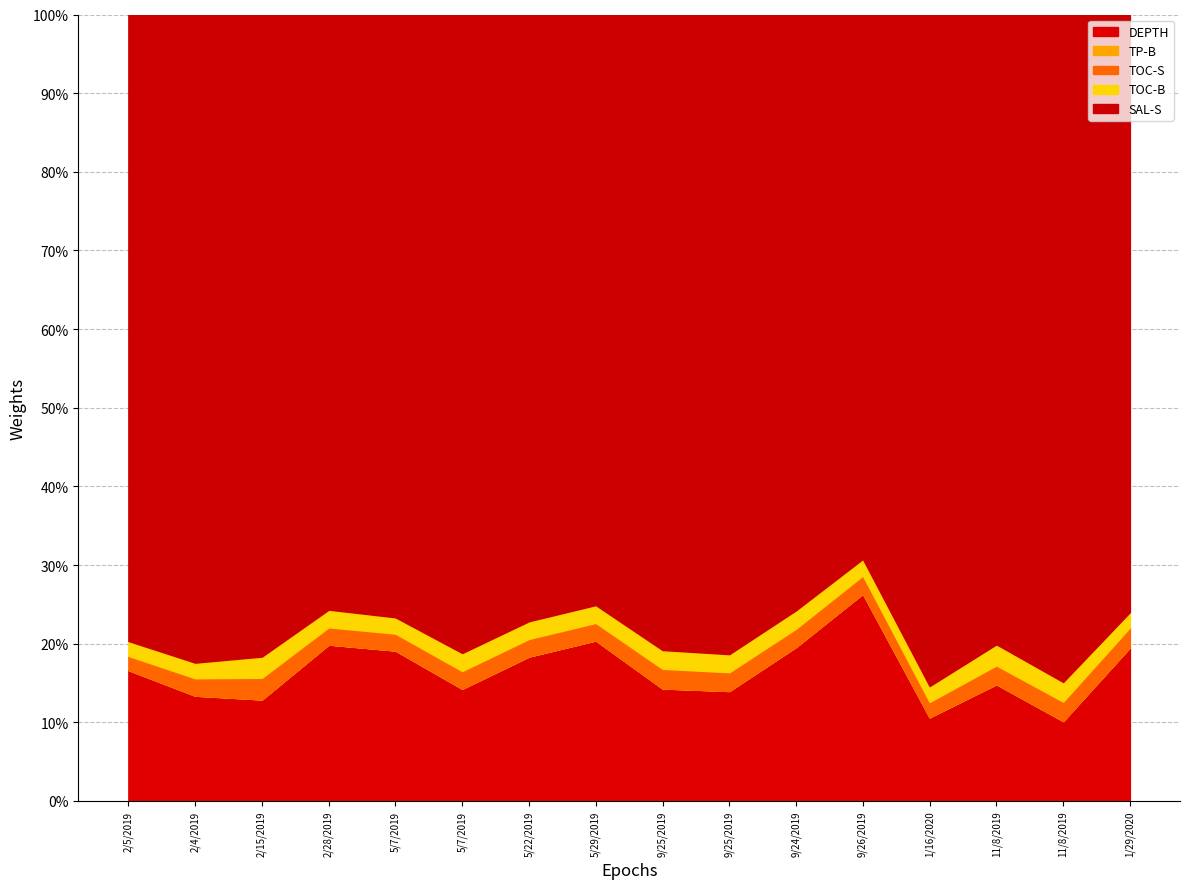

Between 5/22/2019 and 11/8/2019, which series saw the biggest shift?

DEPTH